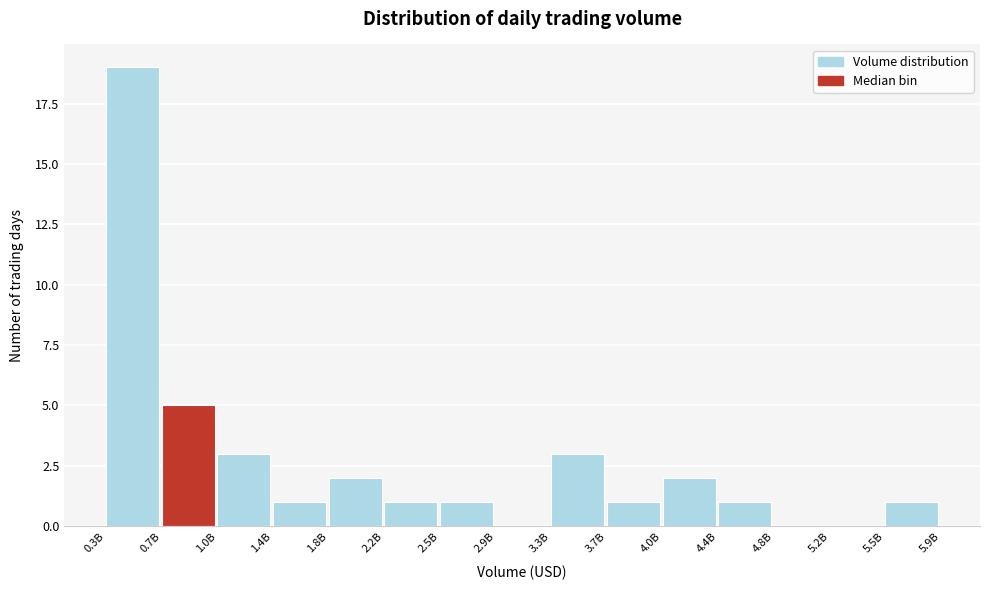

Reading left to right, list all the values displayed in this chart.

0.3B=19	0.7B=5	1.0B=3	1.4B=1	1.8B=2	2.2B=1	2.5B=1	2.9B=0	3.3B=3	3.7B=1	4.0B=2	4.4B=1	4.8B=0	5.2B=0	5.5B=1